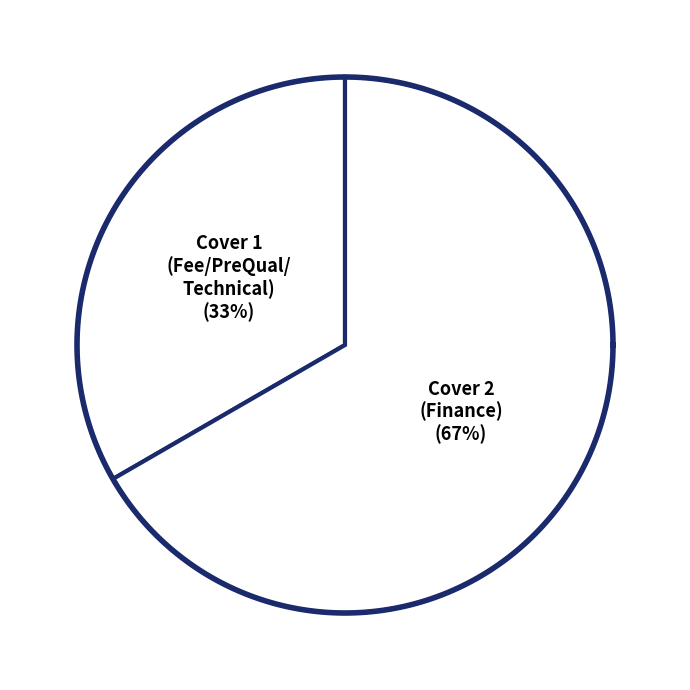

Is there a majority slice in this chart?

Yes